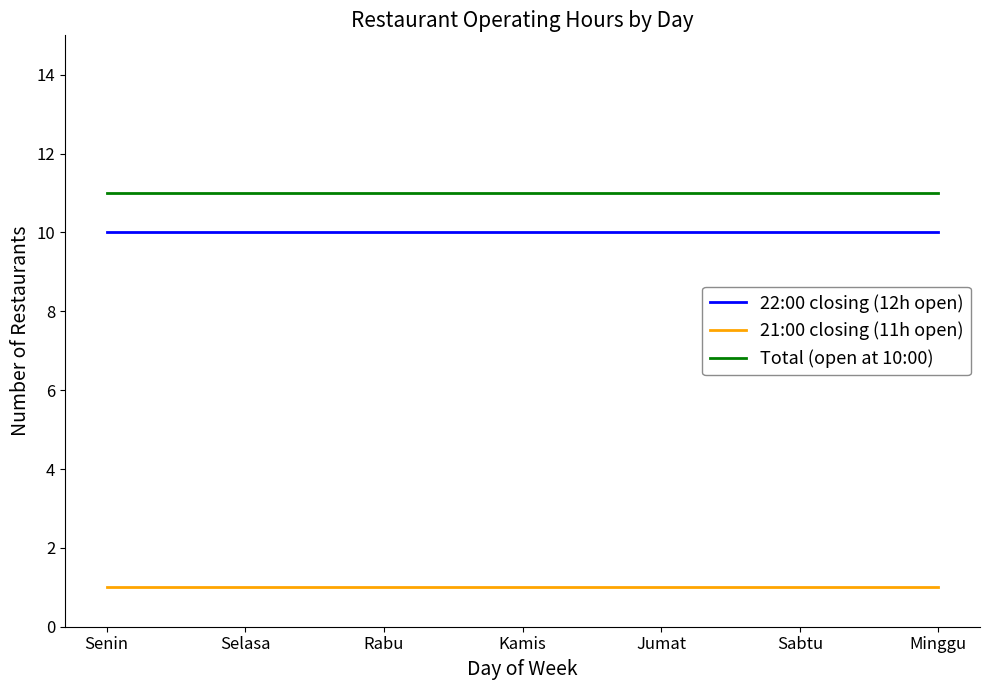

Rank the series at Kamis from lowest to highest value.

21:00 closing (11h open), 22:00 closing (12h open), Total (open at 10:00)